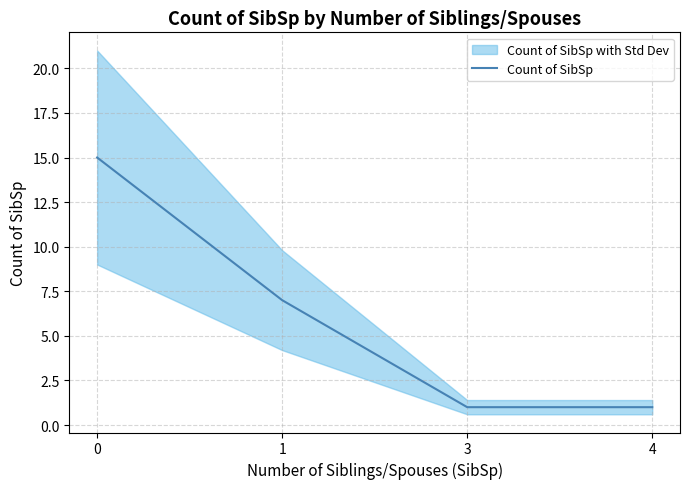

What is the average value?

6